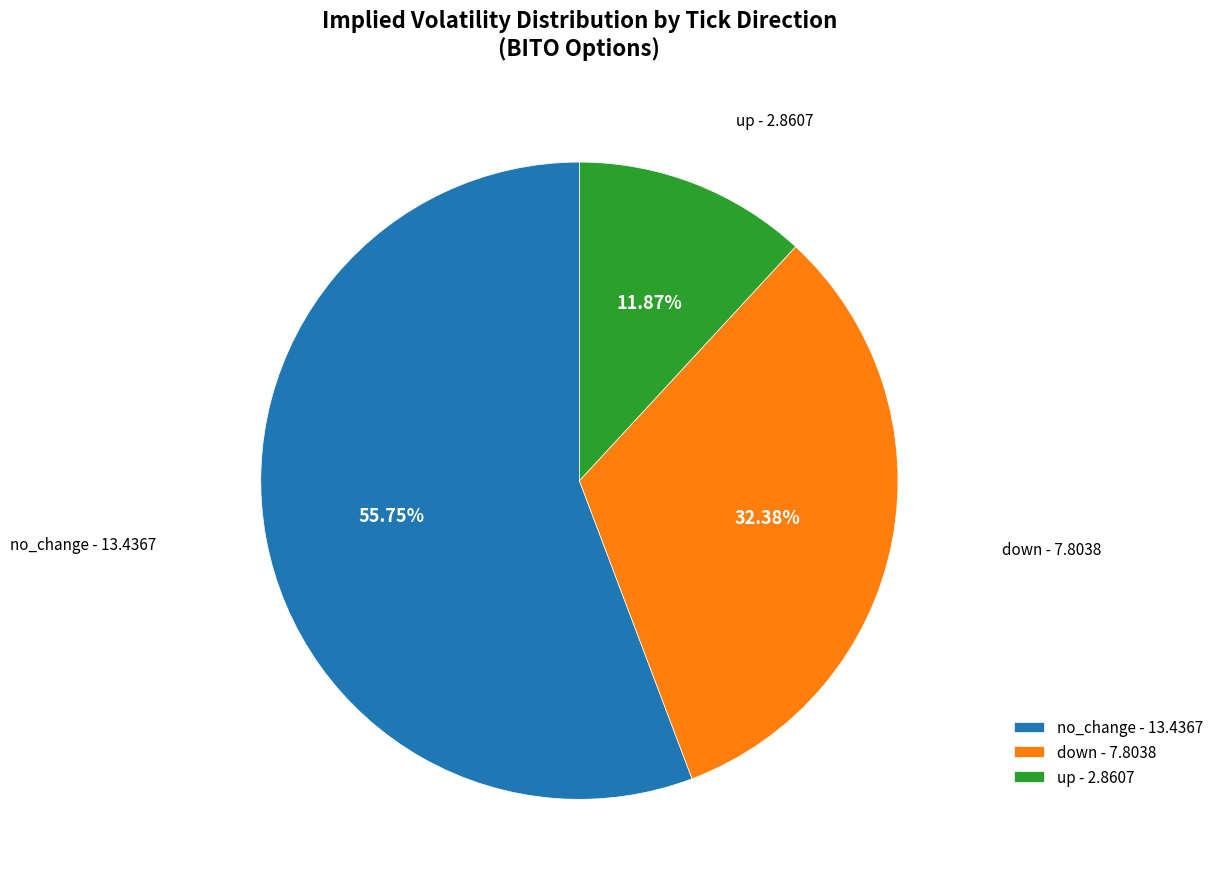

Is there a majority slice in this chart?

Yes